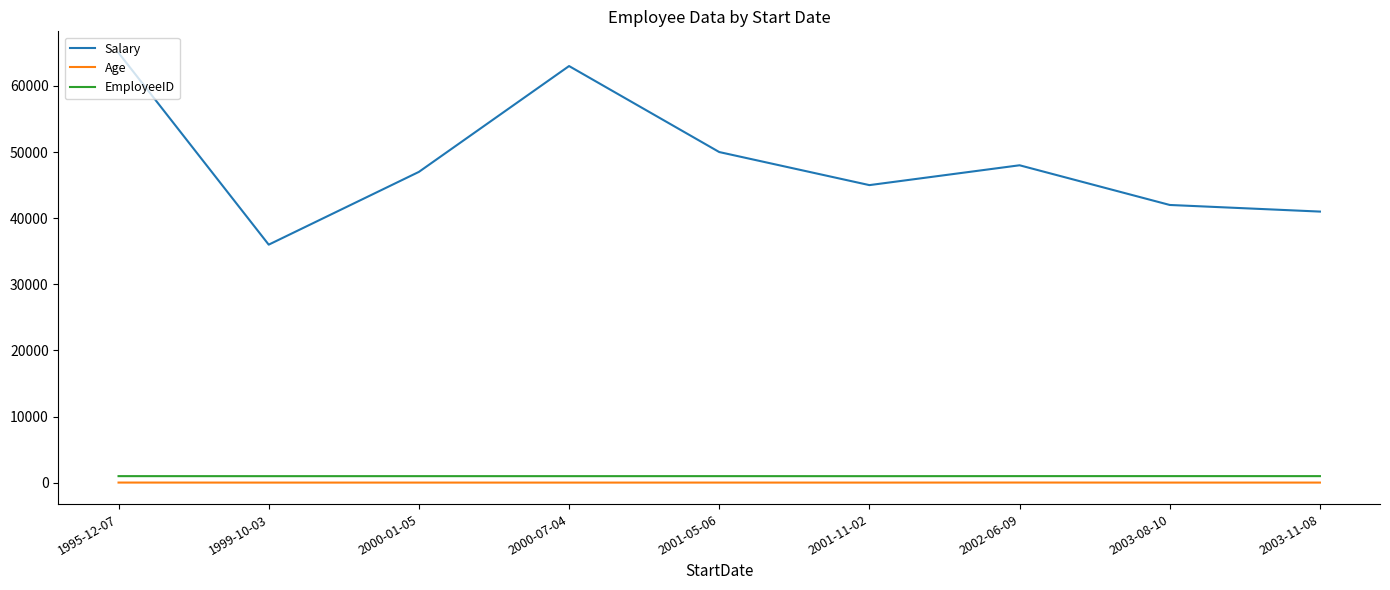

True or false: Age and EmployeeID cross at least once.

False